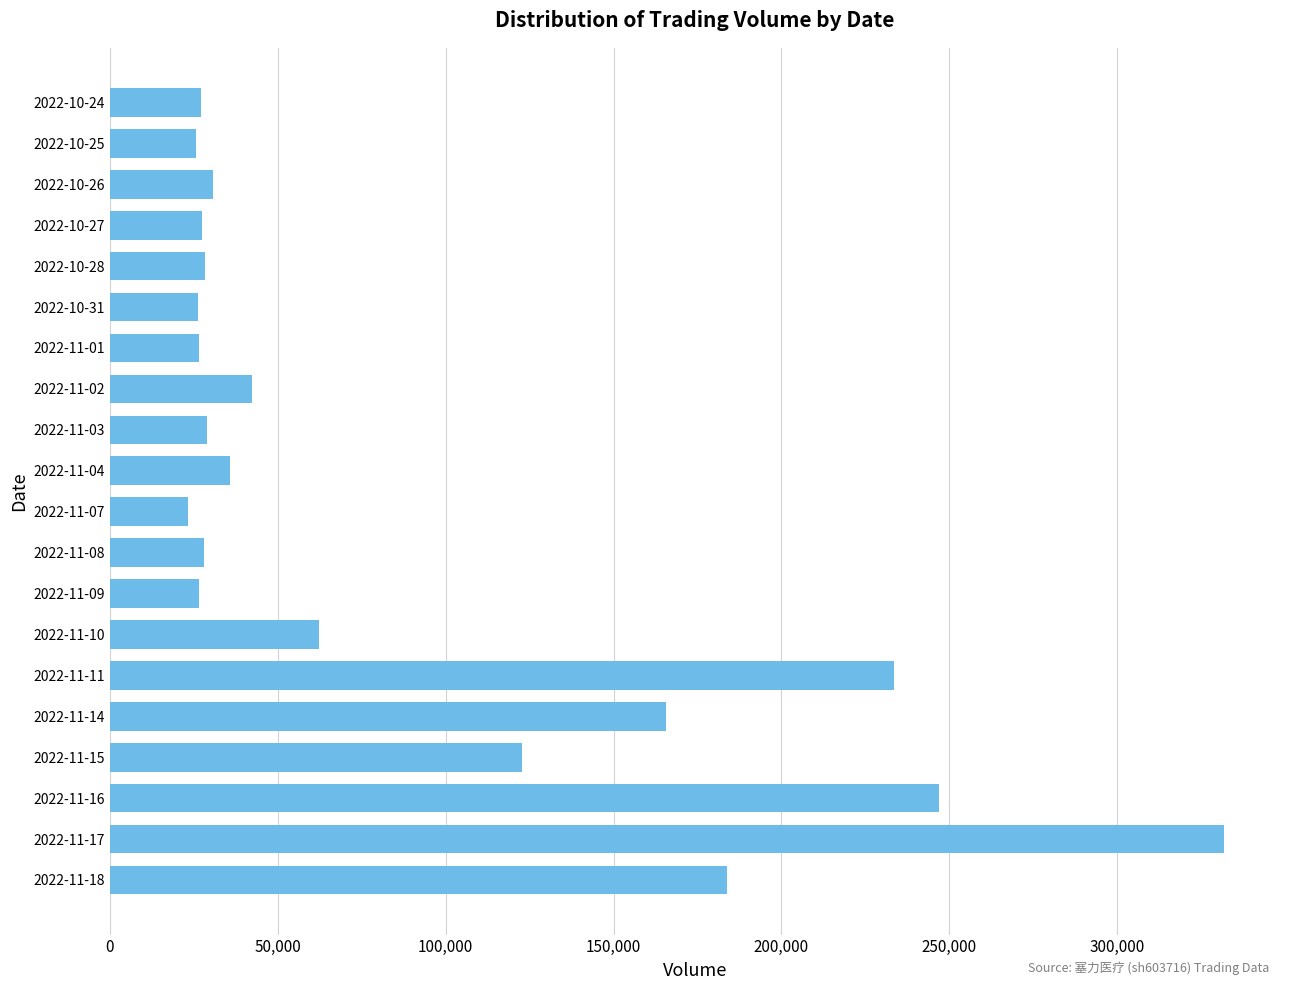

How many data points does each series have?

20